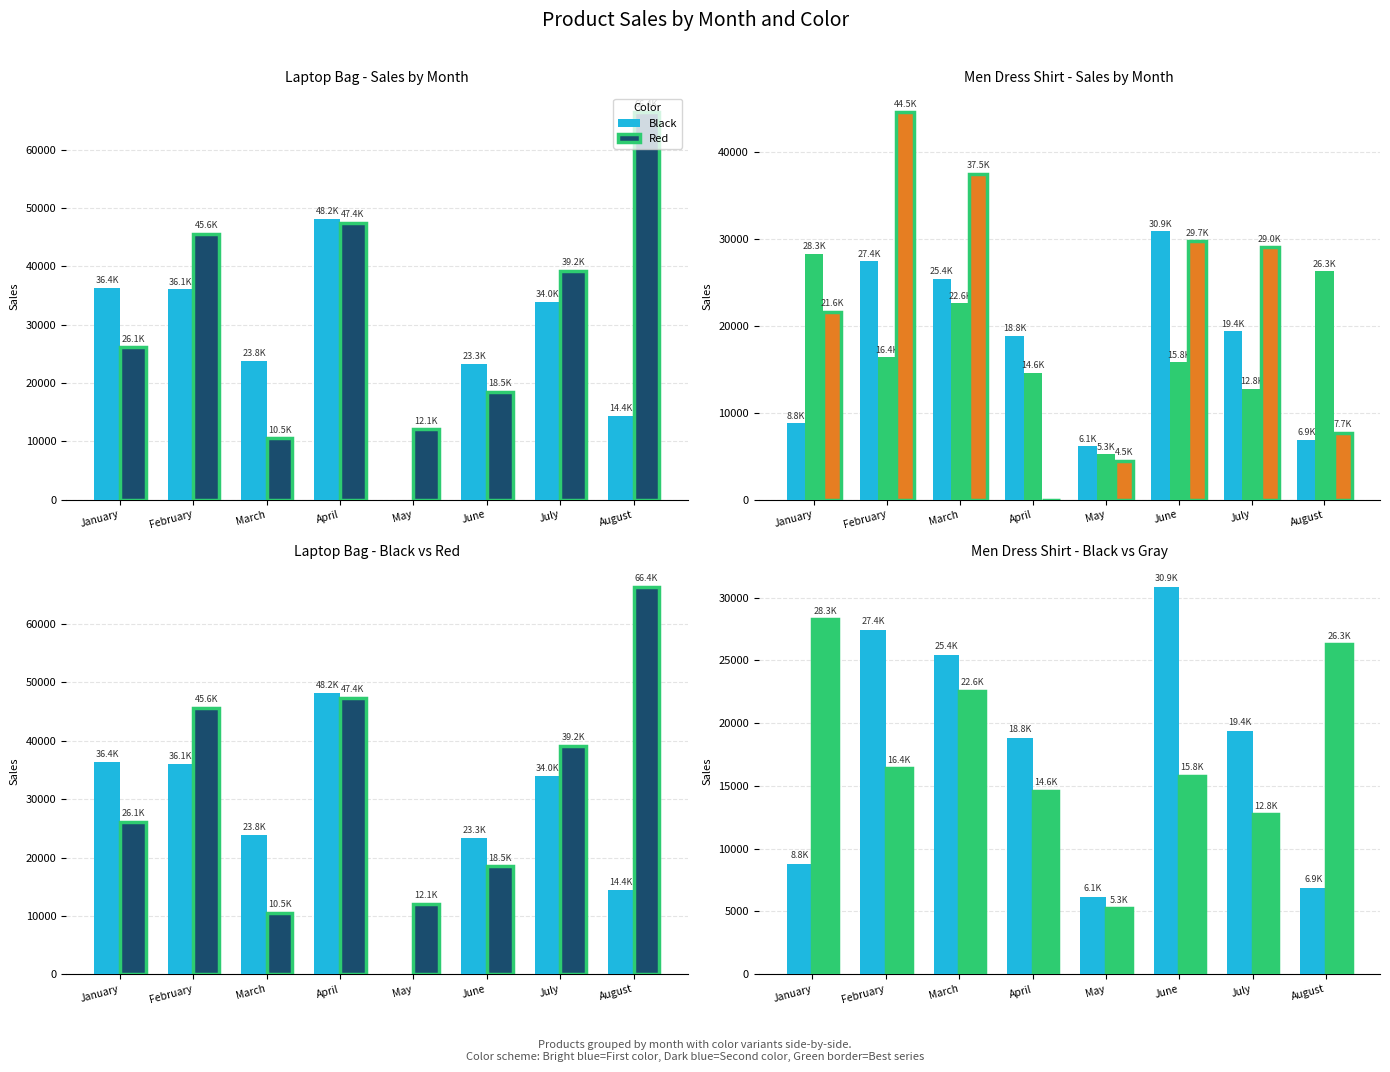

What is the average value of the Black series?

17960.2